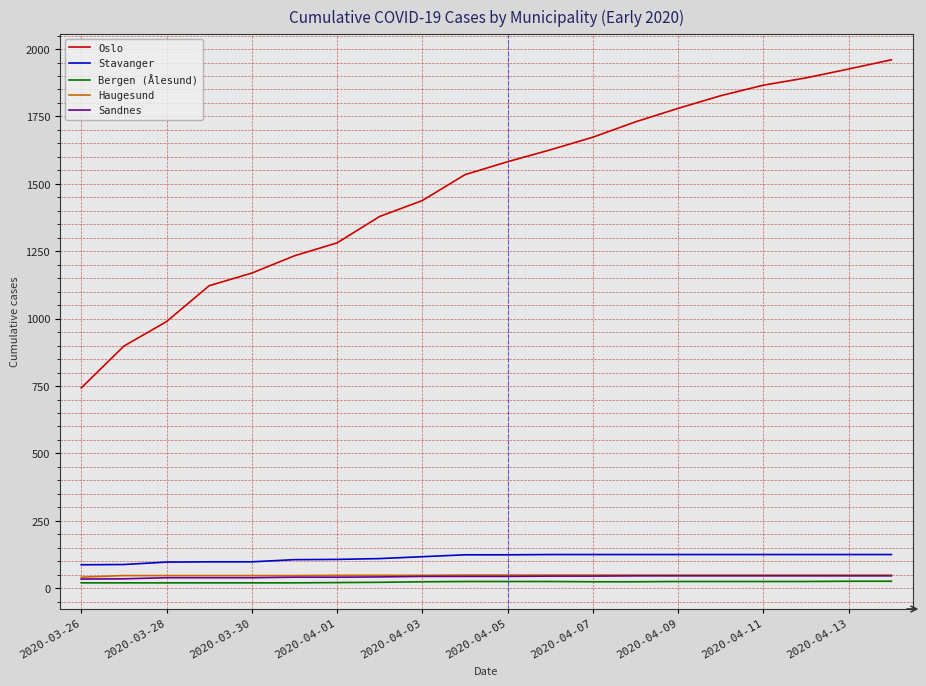

True or false: Sandnes and Stavanger intersect in this chart.

False